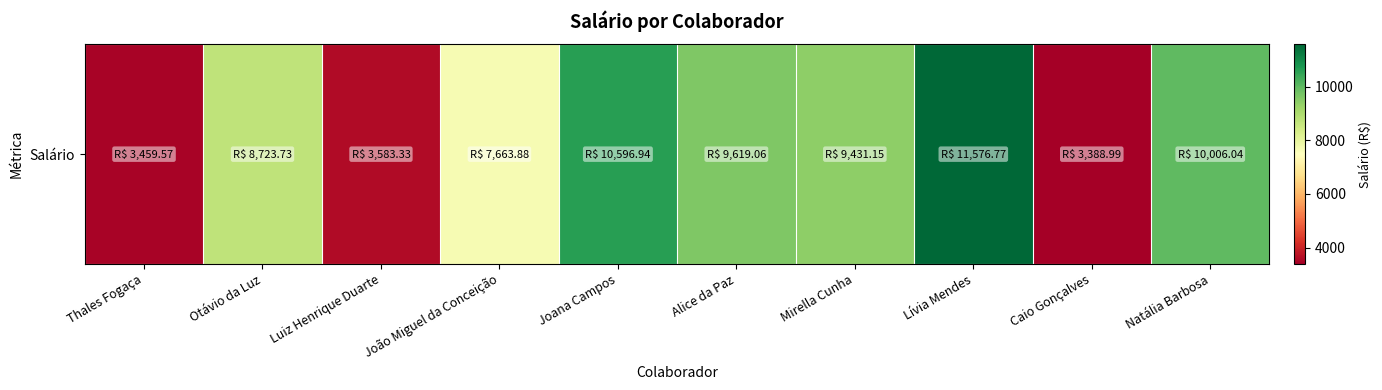

Read the value at Natália Barbosa.

10006.0